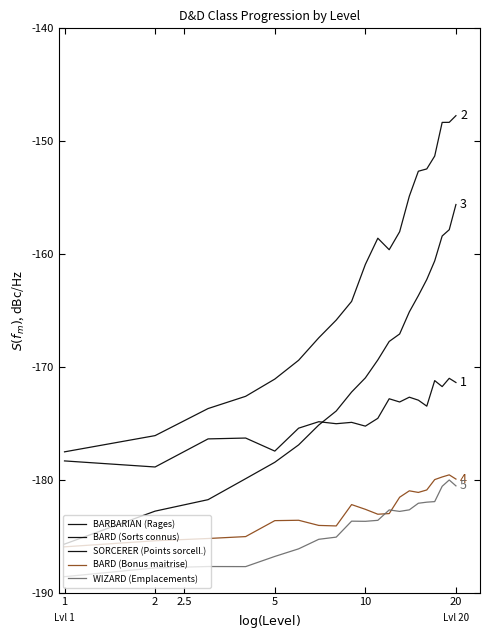

Does the chart display data point markers on the line(s)?

No